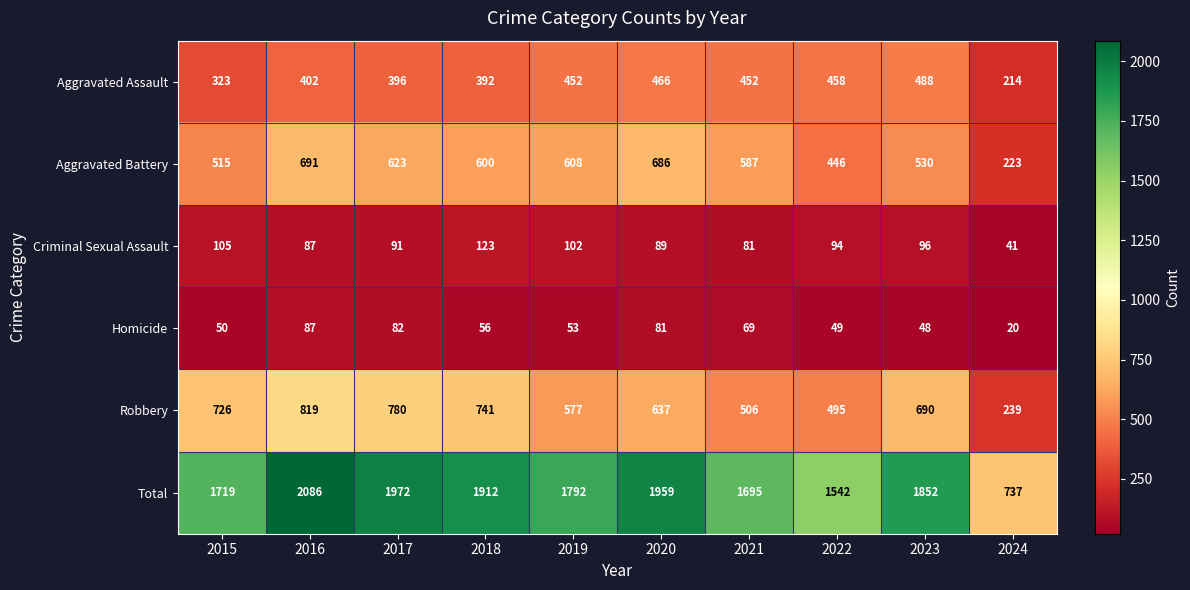

True or false: Homicide has a value of 49 at 2022.

True